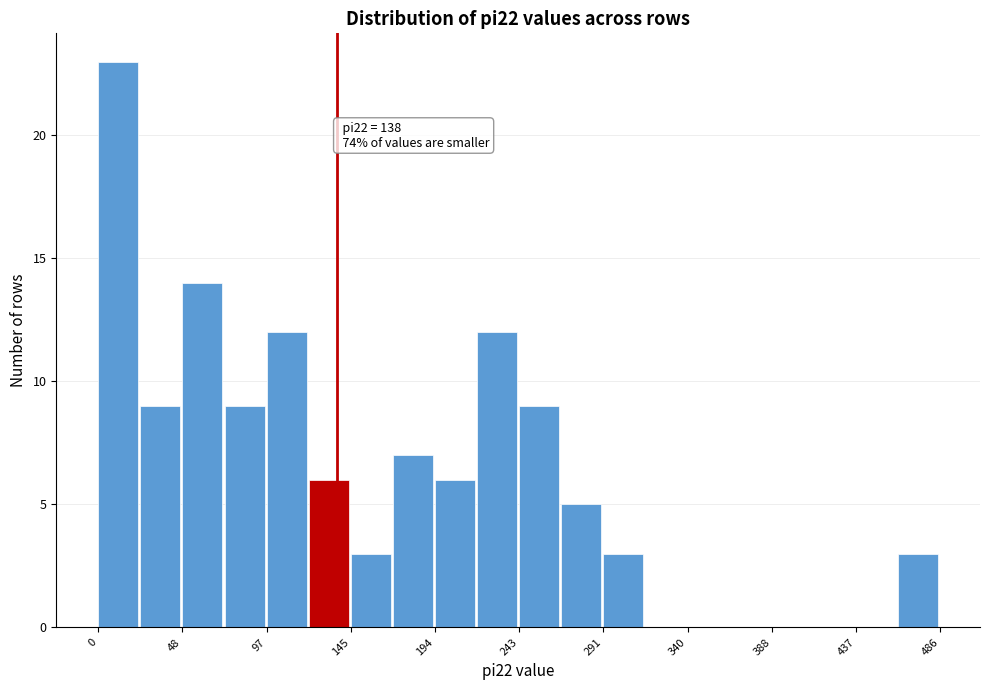

Which range on the x-axis has the tallest bar?

0 to 25